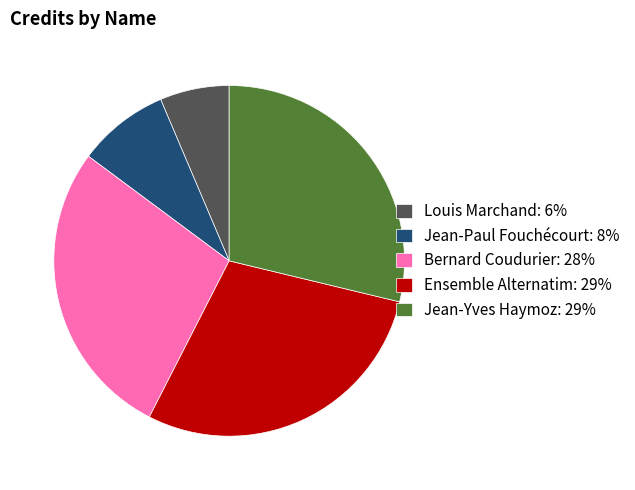

The Jean-Paul Fouchécourt: 8% slice represents 2% of the pie. True or false?

False